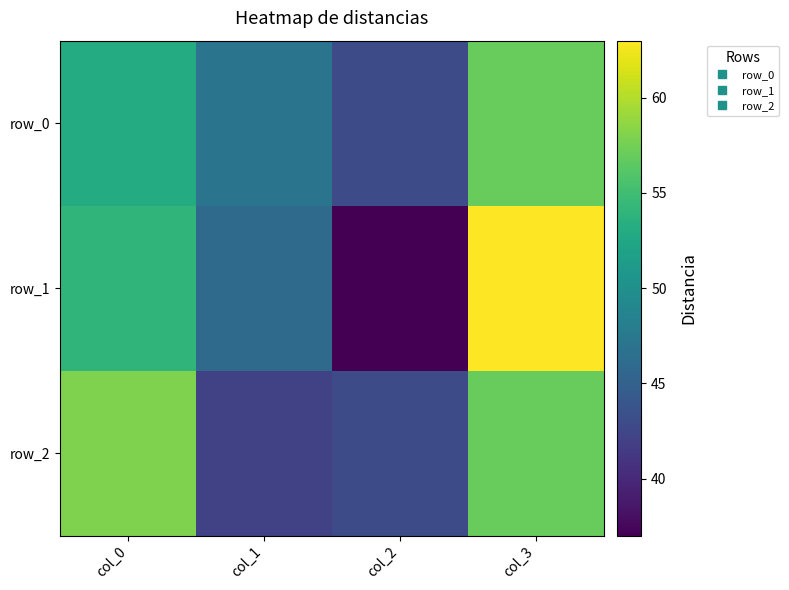

Between col_3 and col_1, which is larger?

col_3